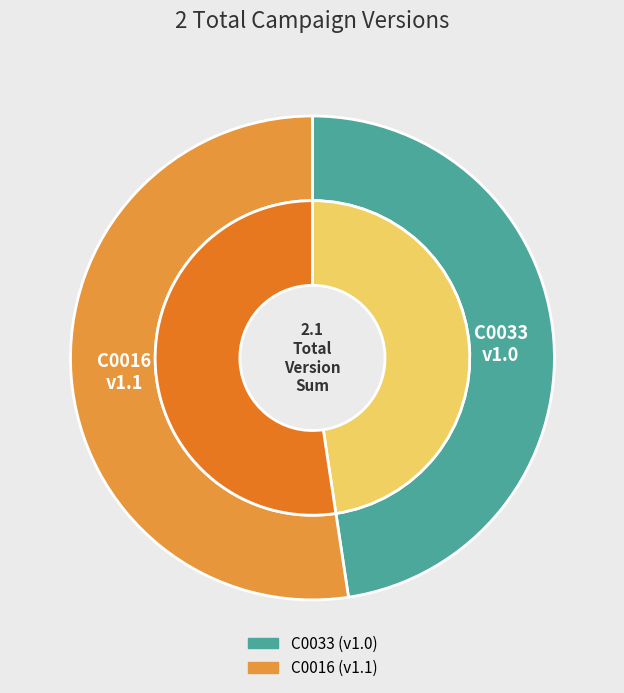

Which slice represents more than half of the pie?

C0016